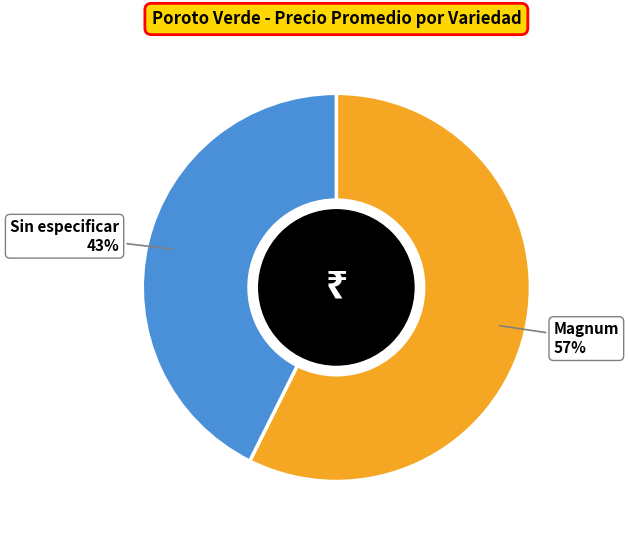

How many slices are in this pie chart?

2